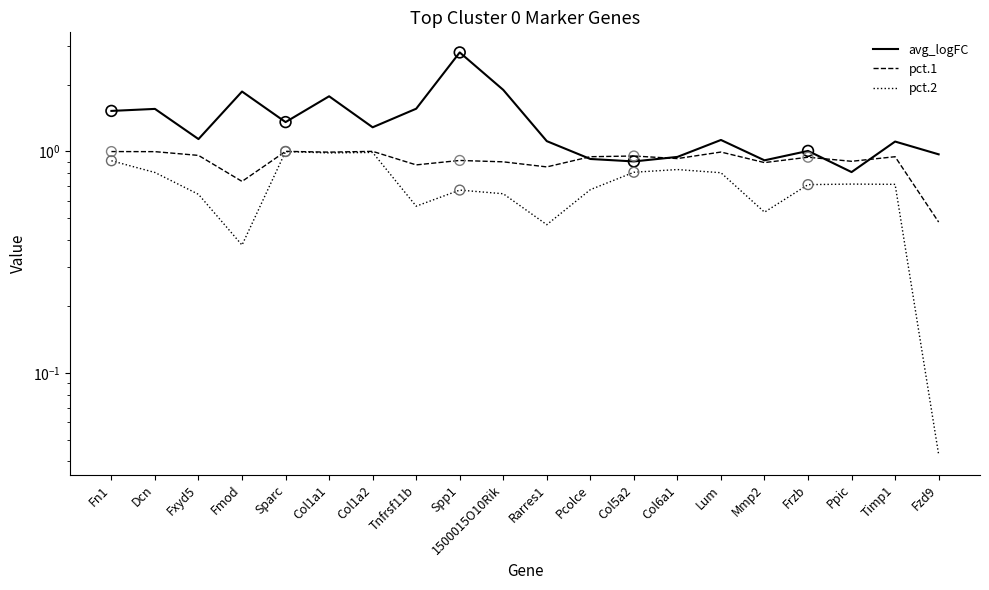

Which series reaches the maximum Y coordinate?

avg_logFC